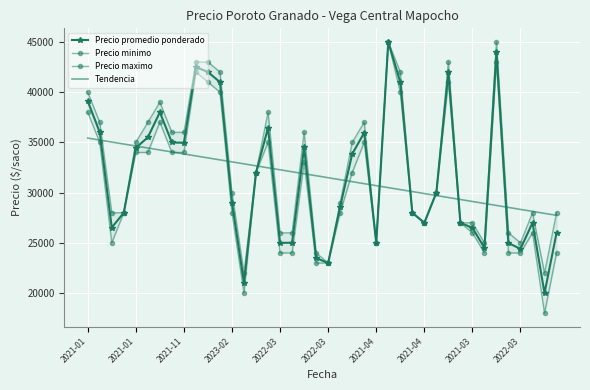

What is the label of the 11th point from the left?

10